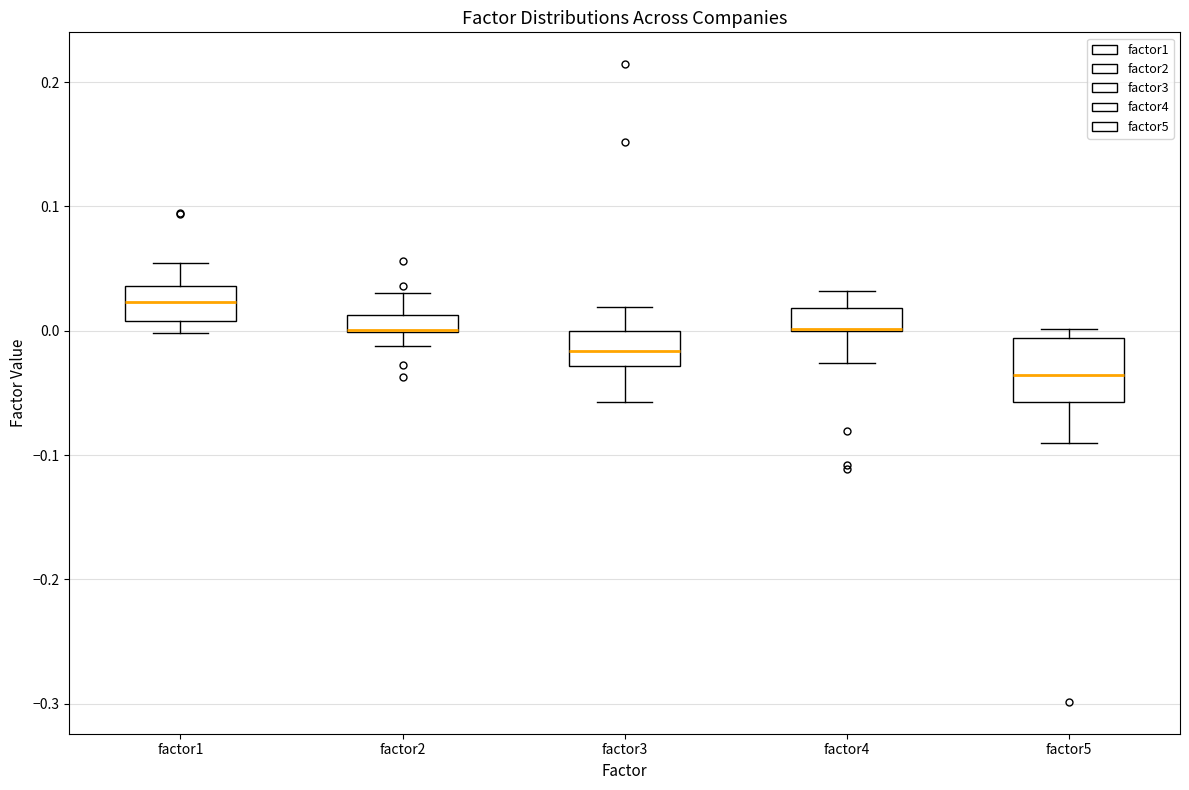

Comparing the boxes themselves (not the whiskers), which one is the tallest?

factor5